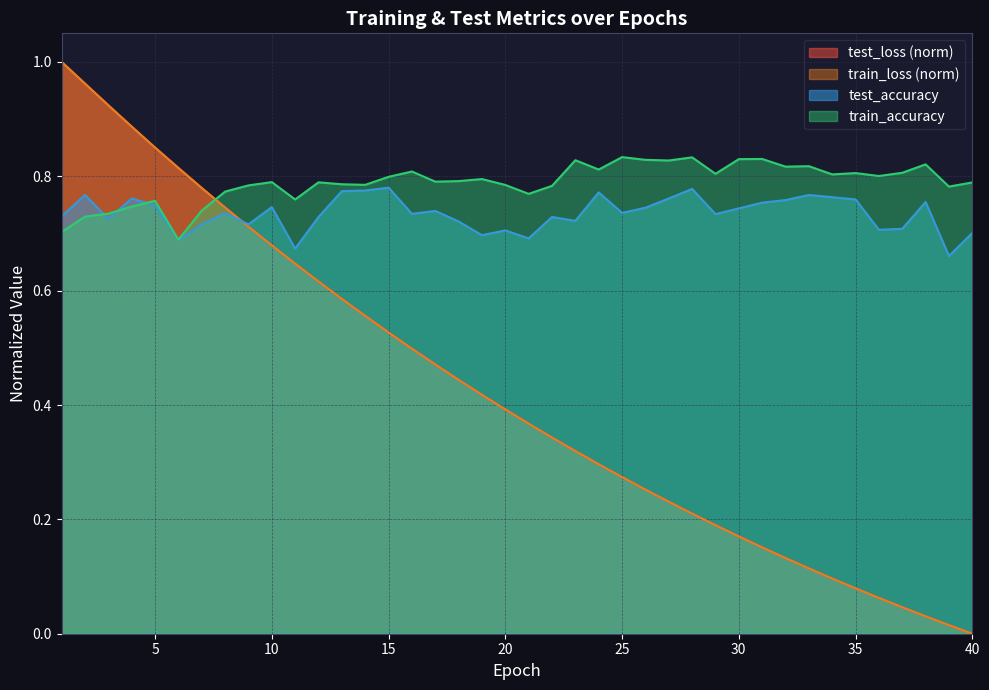

Which series has the largest total across all categories?

train_accuracy